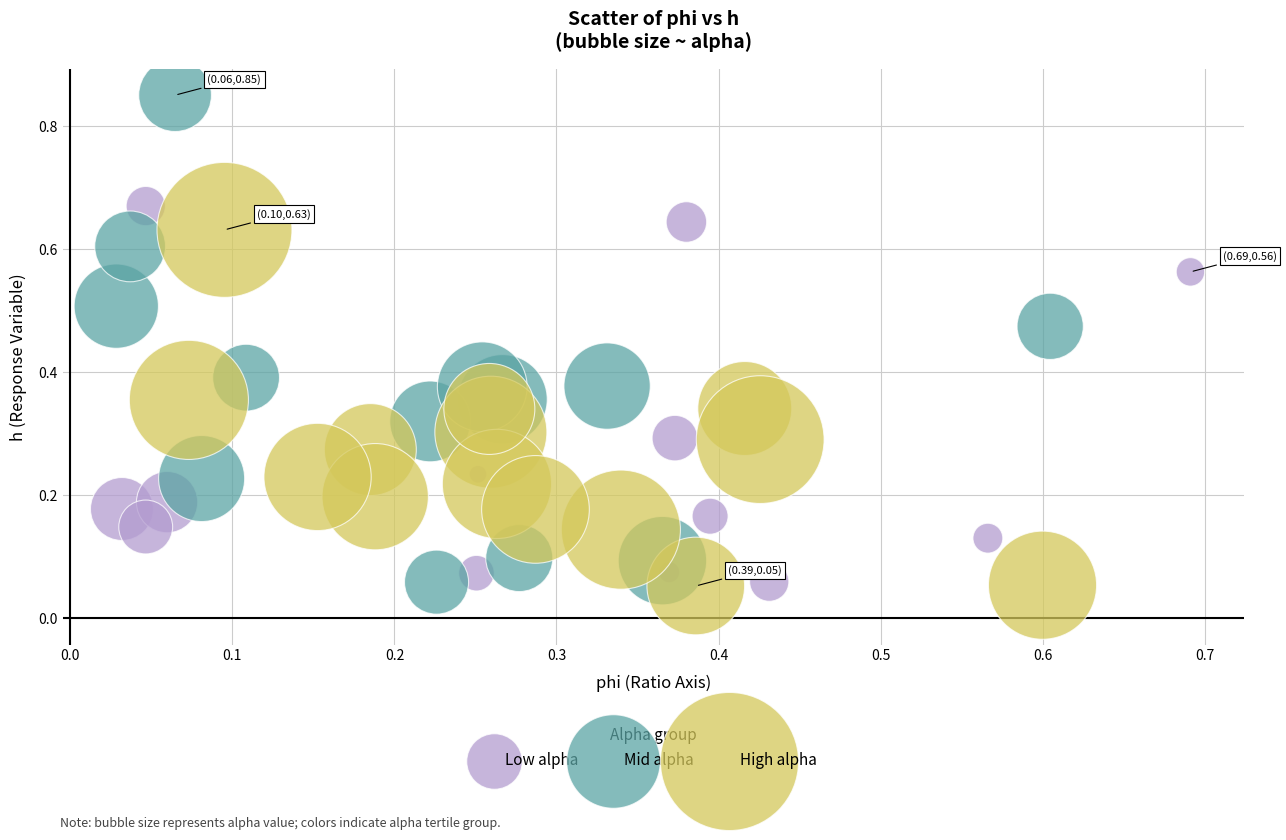

Which series reaches the maximum Y coordinate?

Mid alpha